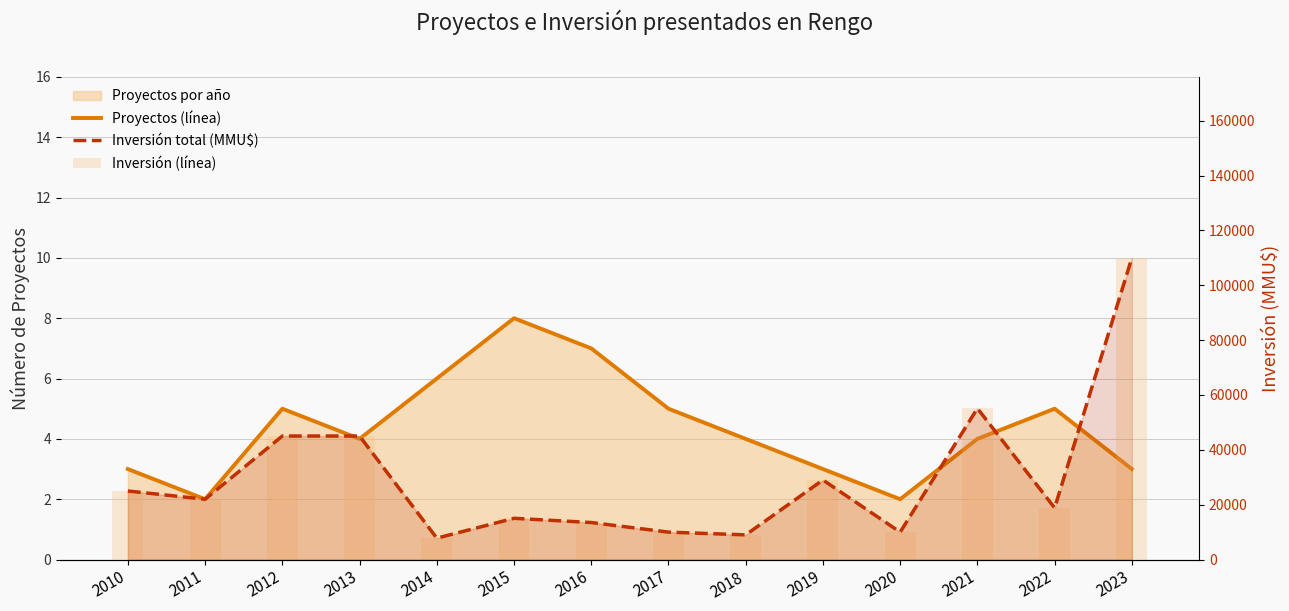

Reading right to left, transcribe all the data shown in this chart.

Proyectos por año (línea): 2023=3	2022=5	2021=4	2020=2	2019=3	2018=4	2017=5	2016=7	2015=8	2014=6	2013=4	2012=5	2011=2	2010=3
Inversión total (MMU$) (línea): 2023=110000	2022=18835	2021=55114	2020=10000	2019=29000	2018=9000	2017=10000	2016=13500	2015=15042	2014=7800	2013=45037	2012=45040	2011=22000	2010=25000
Inversión (MMU$) barras: 2023=110000	2022=18835	2021=55114	2020=10000	2019=29000	2018=9000	2017=10000	2016=13500	2015=15042	2014=7800	2013=45037	2012=45040	2011=22000	2010=25000